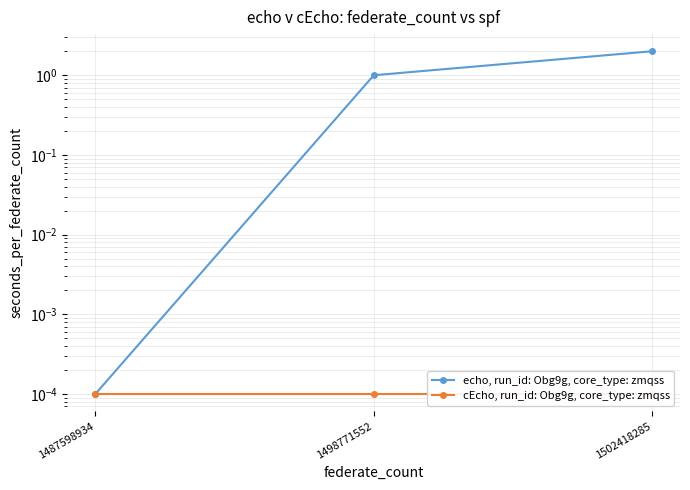

At which category is the sum across all series the highest?

1502418285